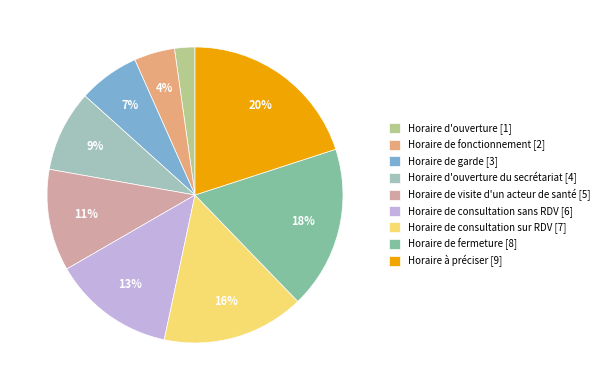

How many slices are in this pie chart?

9